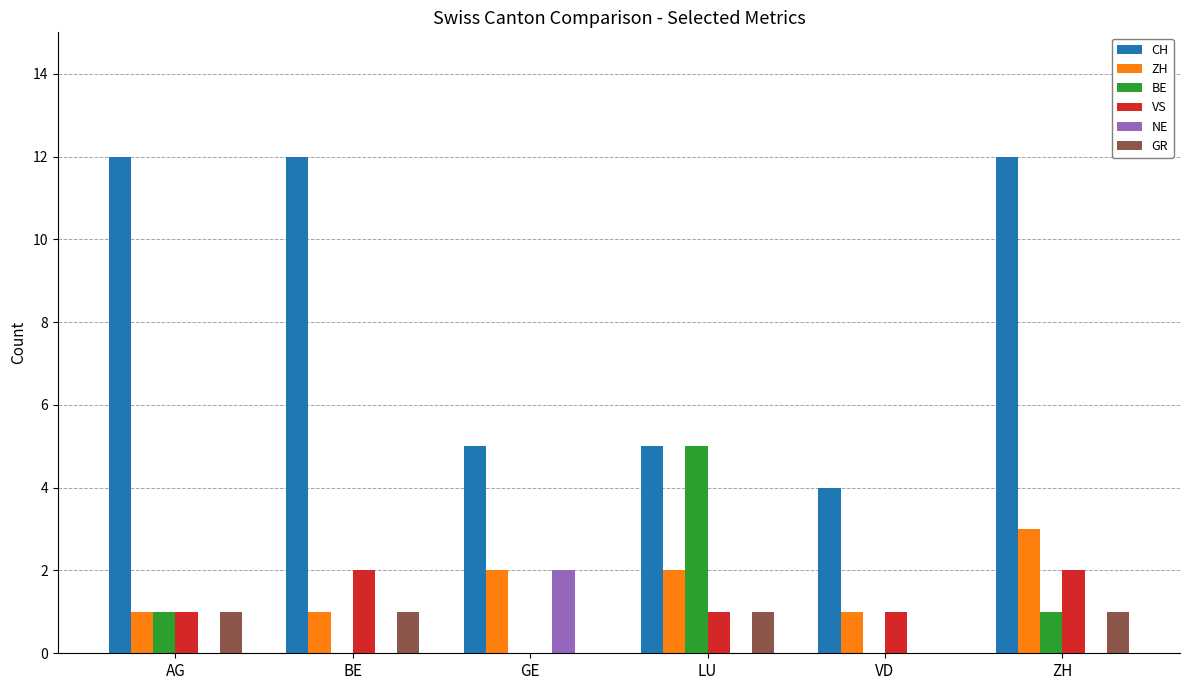

Which category has the highest value in the ZH series?

ZH